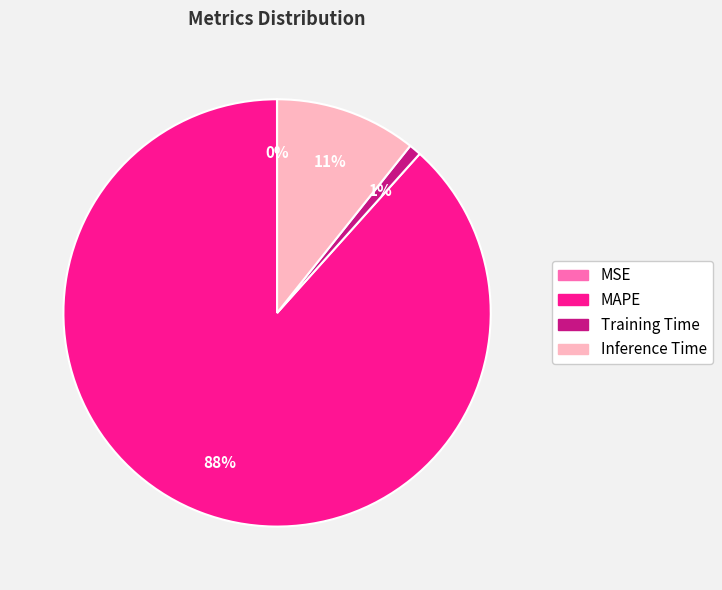

What is the largest slice in the pie chart?

MAPE